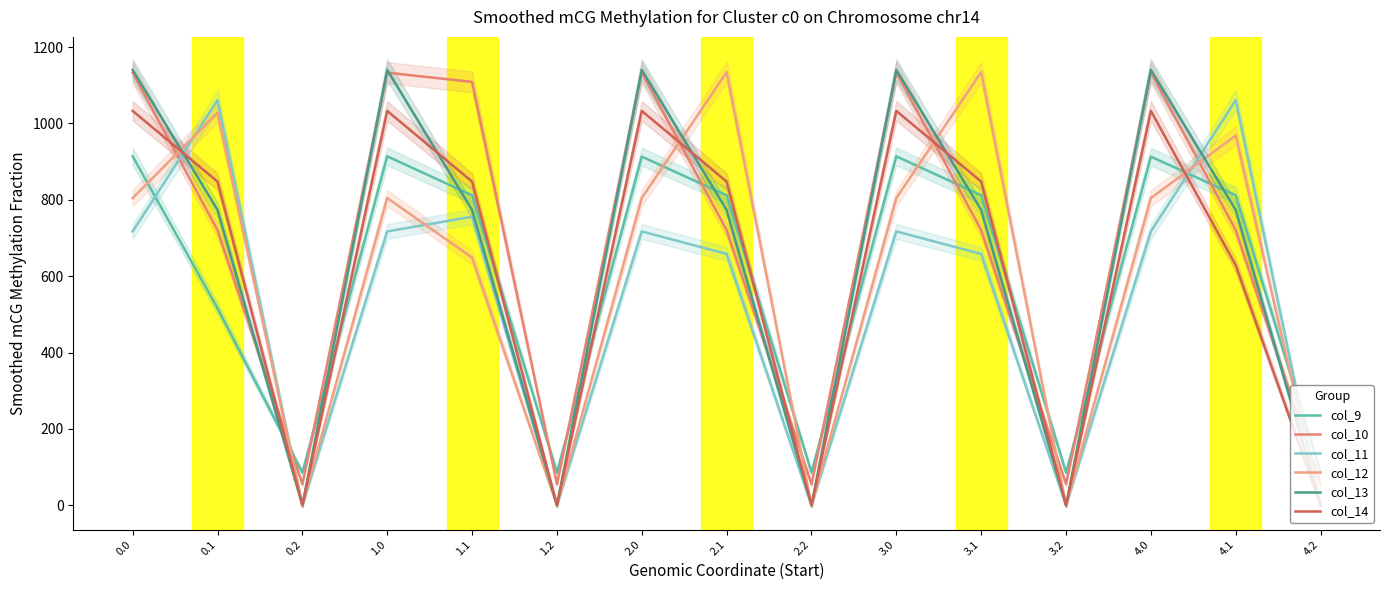

The value of col_14 at 4.0 is 1032.8. True or false?

True